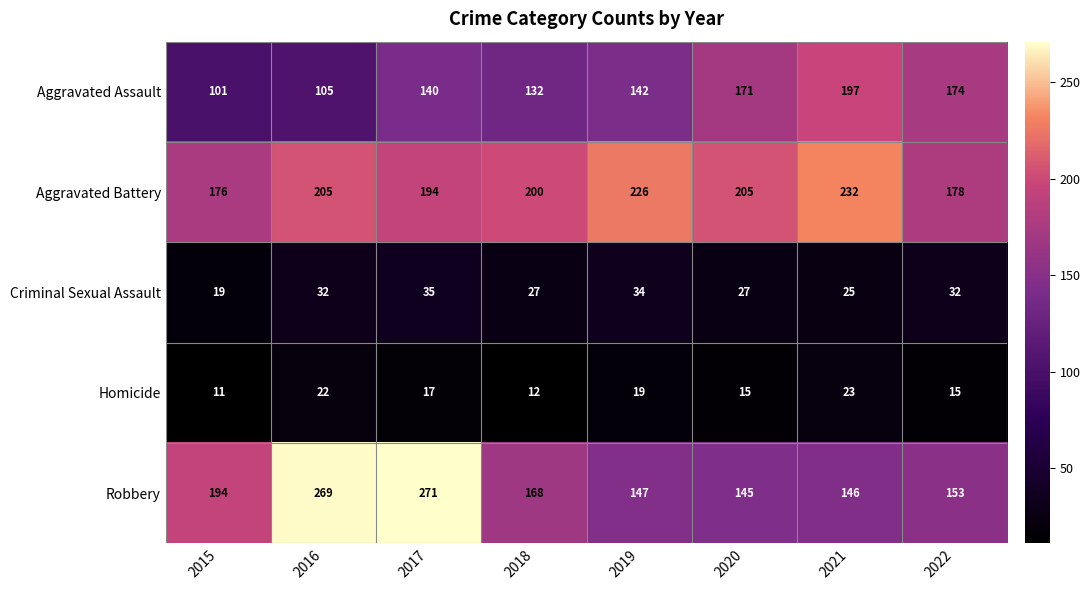

The Aggravated Battery series shows 226 at 2019. True or false?

True